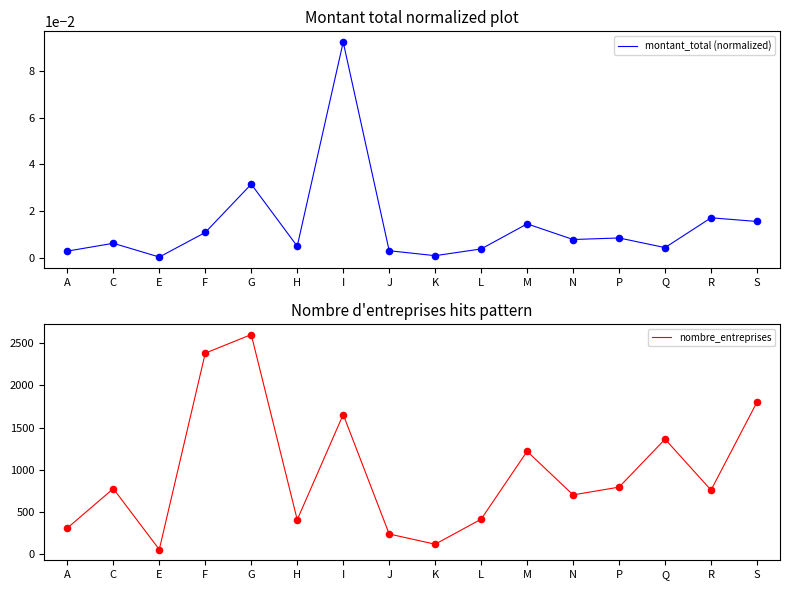

What is the total value across all series at P?

793.0